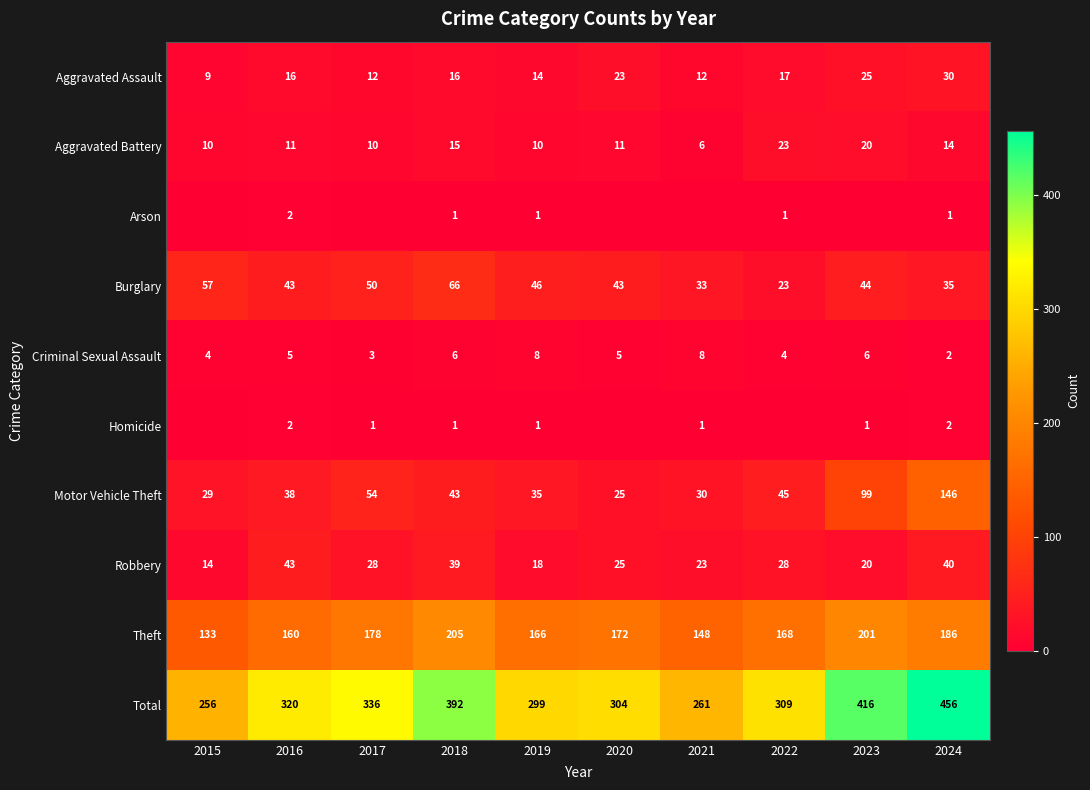

The value of Aggravated Battery at 2021 is 10. True or false?

False